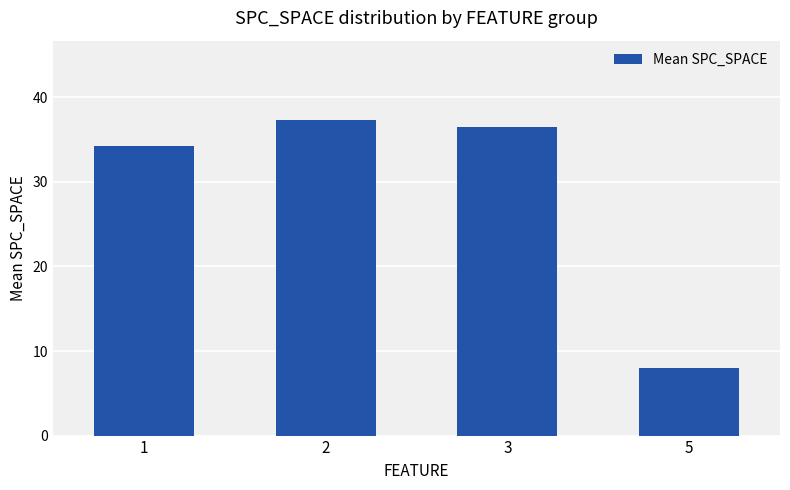

What is the difference between the values at 5 and 1?

26.3